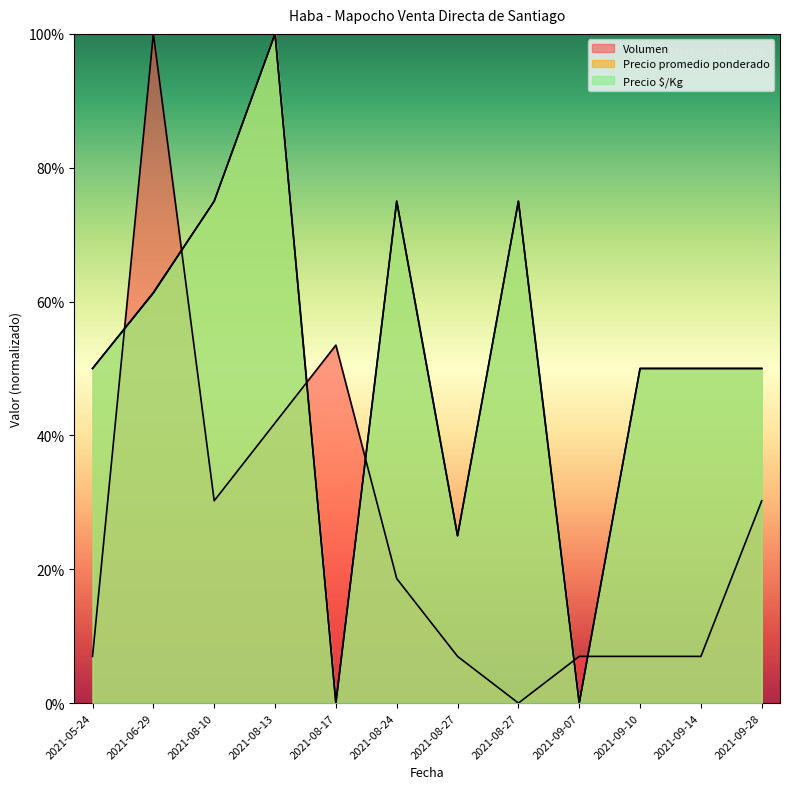

In Precio promedio ponderado, how many points are lower than both neighbors (excluding endpoints)?

3